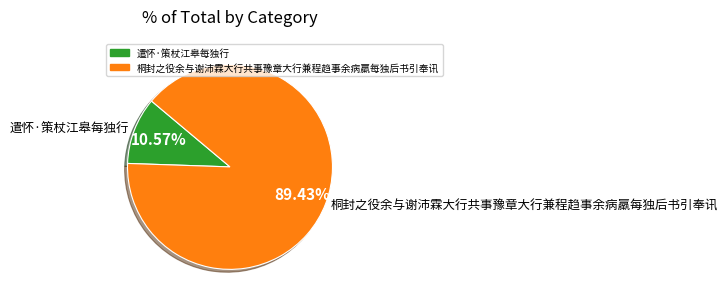

What is the majority slice?

桐封之役余与谢沛霖大行共事豫章大行兼程趋事余病羸每独后书引奉讯